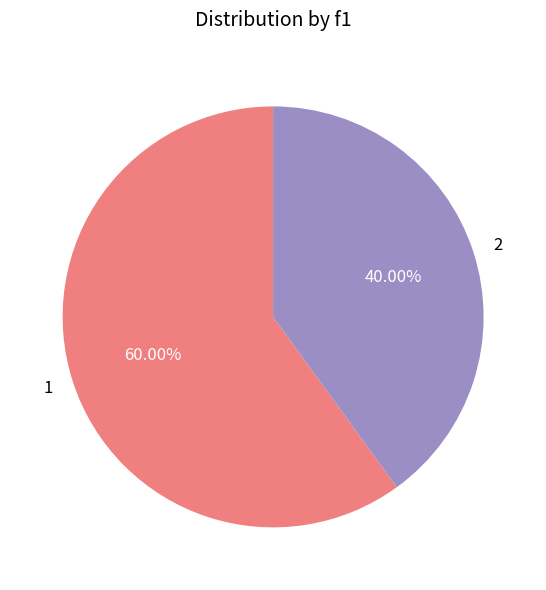

What portion of the pie excludes 1?

40.0%